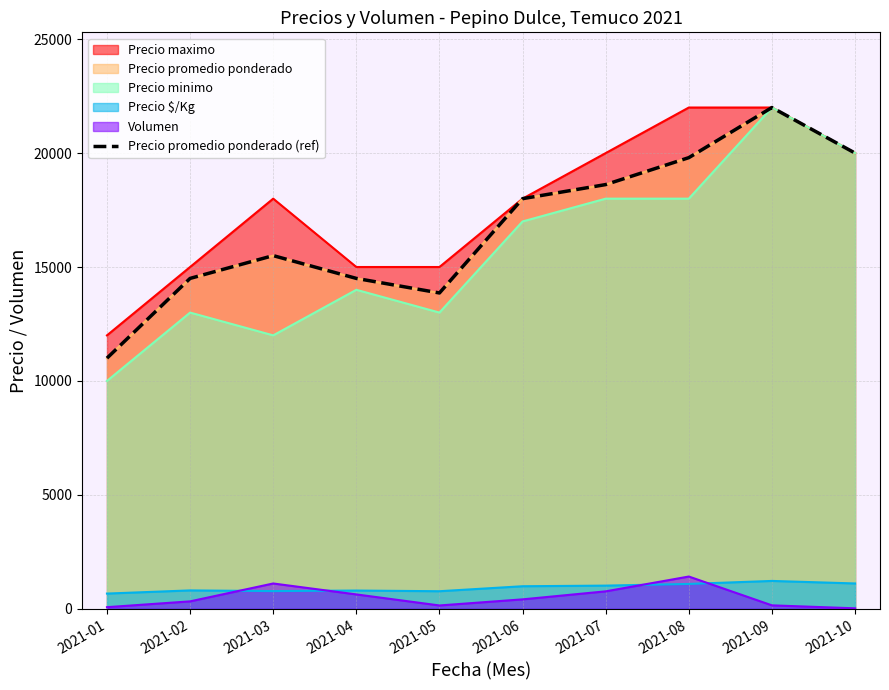

The chart shows a value of 33268 at 2021-07. True or false?

False